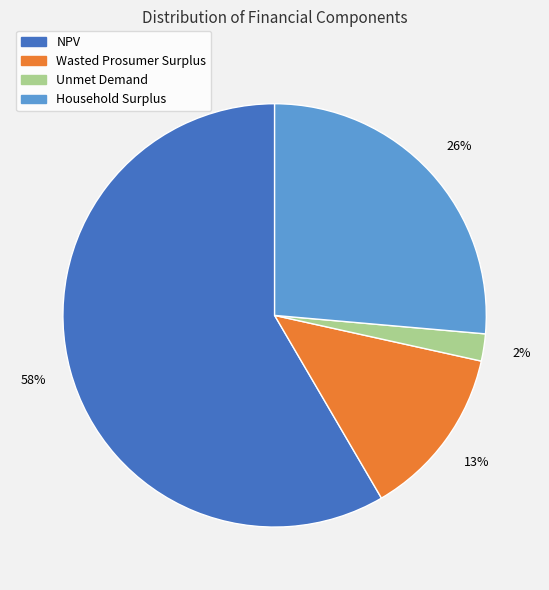

Is it true that Wasted Prosumer Surplus is 19% of the pie?

False